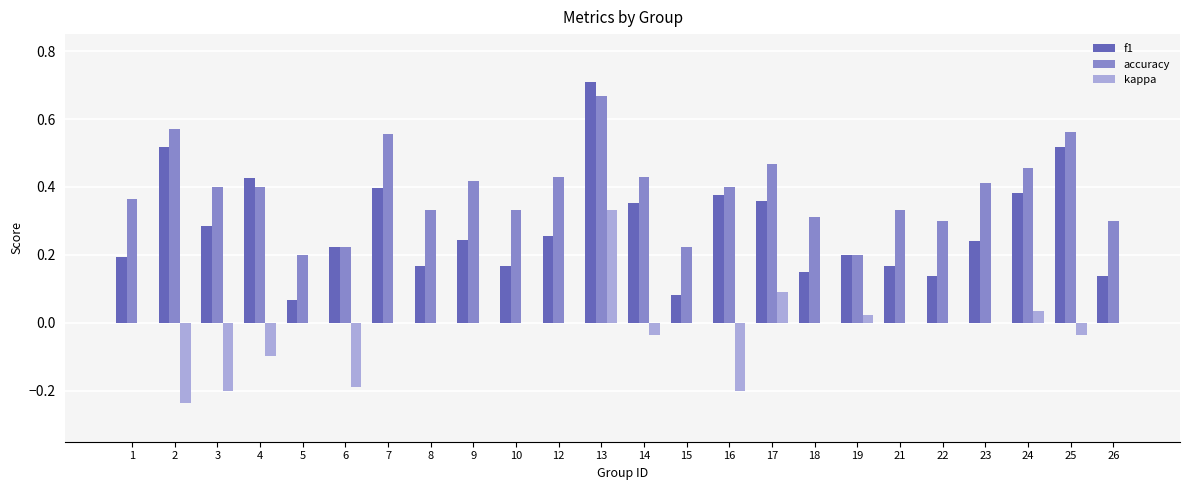

Are the bars grouped side by side (vs. stacked)?

Yes